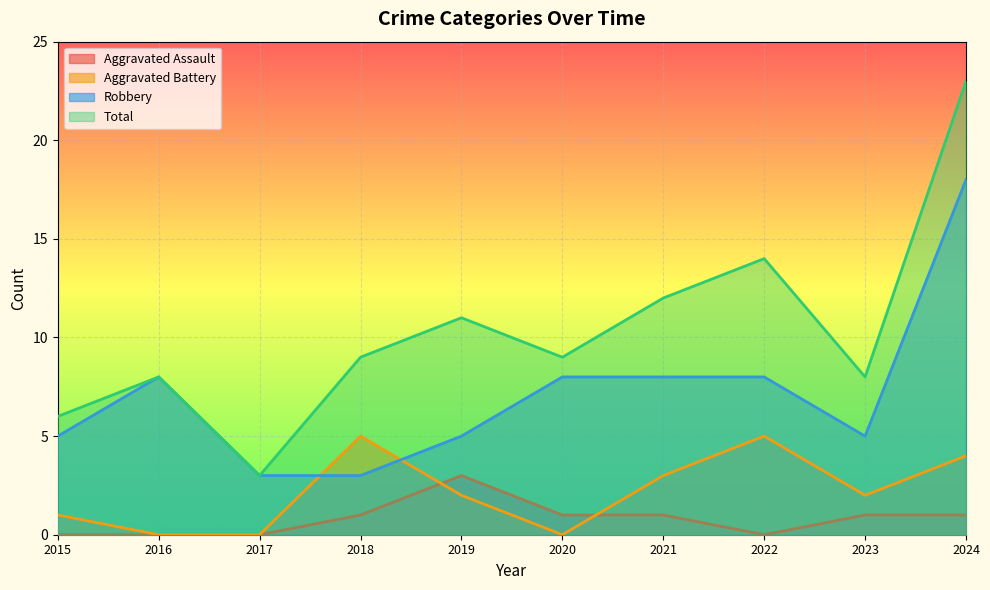

Does the chart display data point markers on the line(s)?

No